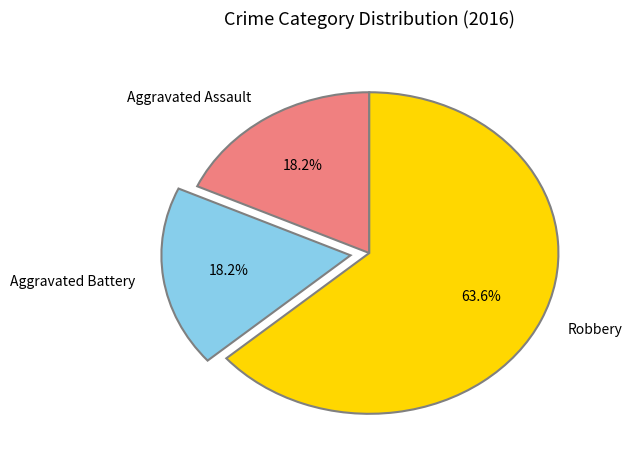

Does Robbery account for over 50% of the chart?

Yes